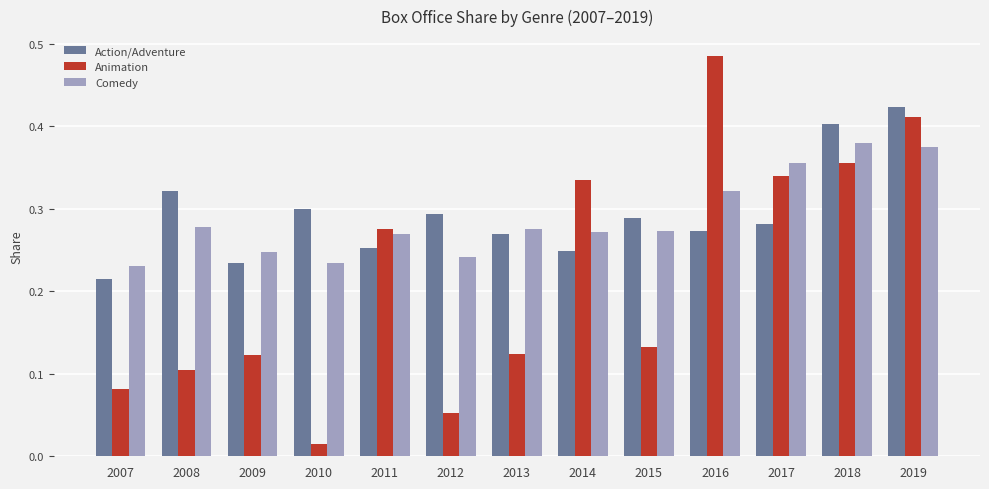

At how many categories does at least one series exceed 0?

13